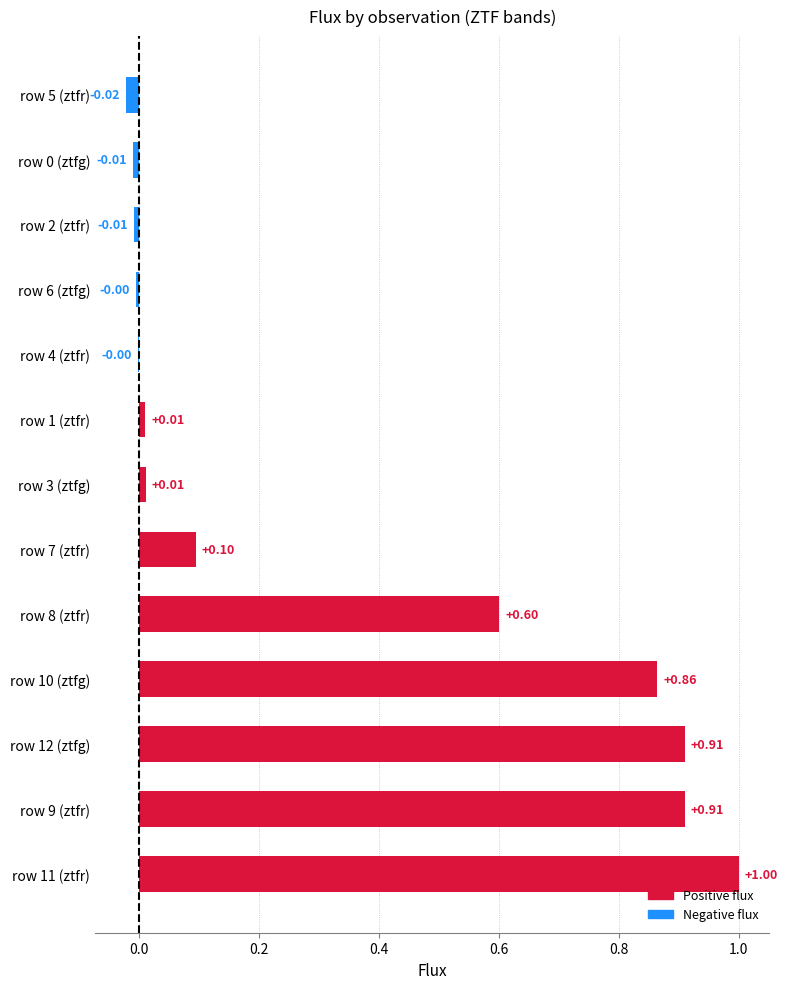

What is the change in value from row 12 (ztfg) to row 0 (ztfg)?

-0.9